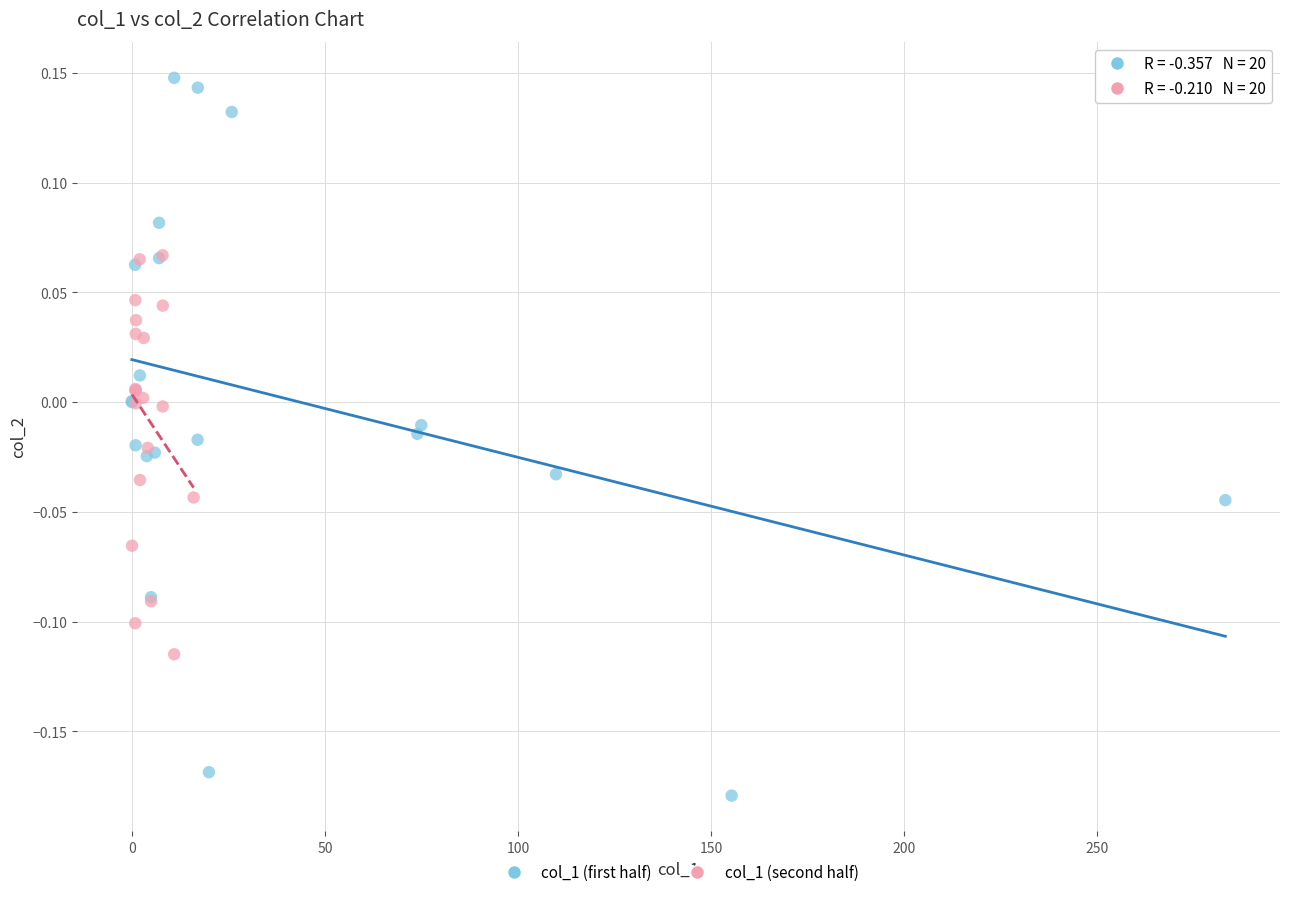

Which series reaches the minimum Y coordinate?

col_1 (first half)